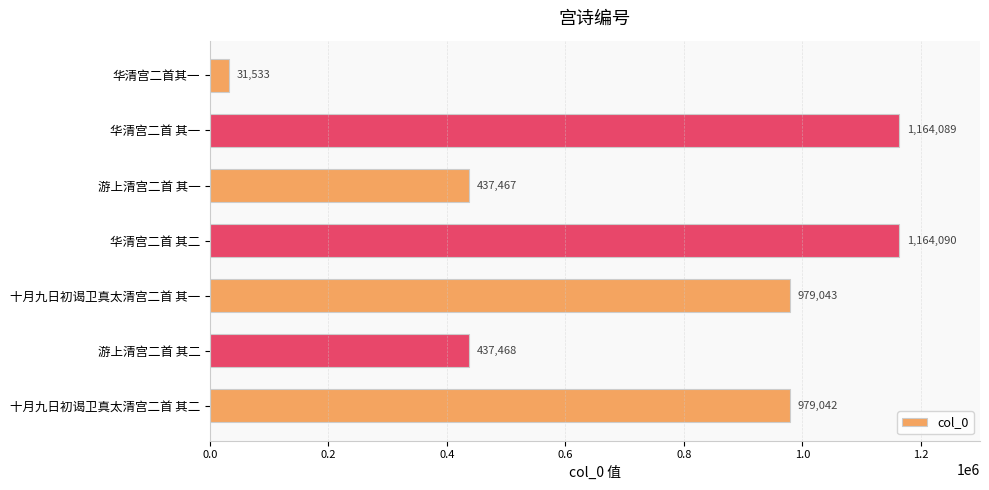

What is the ratio of the value at 游上清宫二首 其一 to the value at 华清宫二首 其二?

0.4